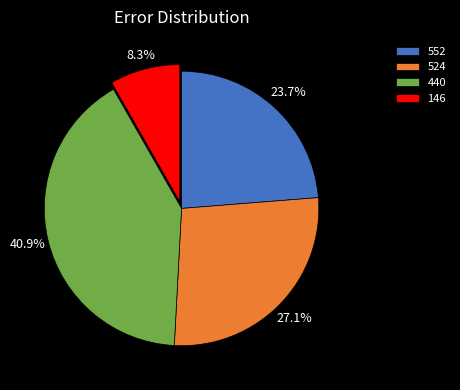

To the nearest percent, what is the difference between the 524 and 552 slice percentages?

3%